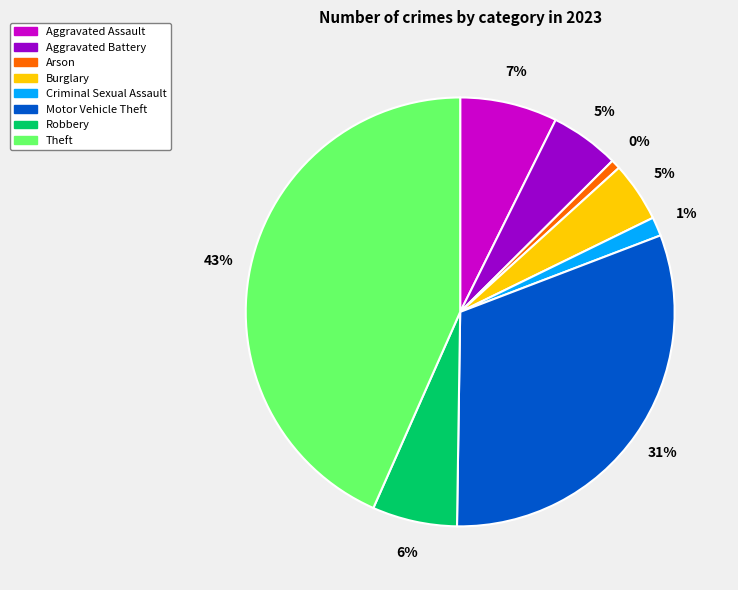

Which slice is the smallest?

Arson